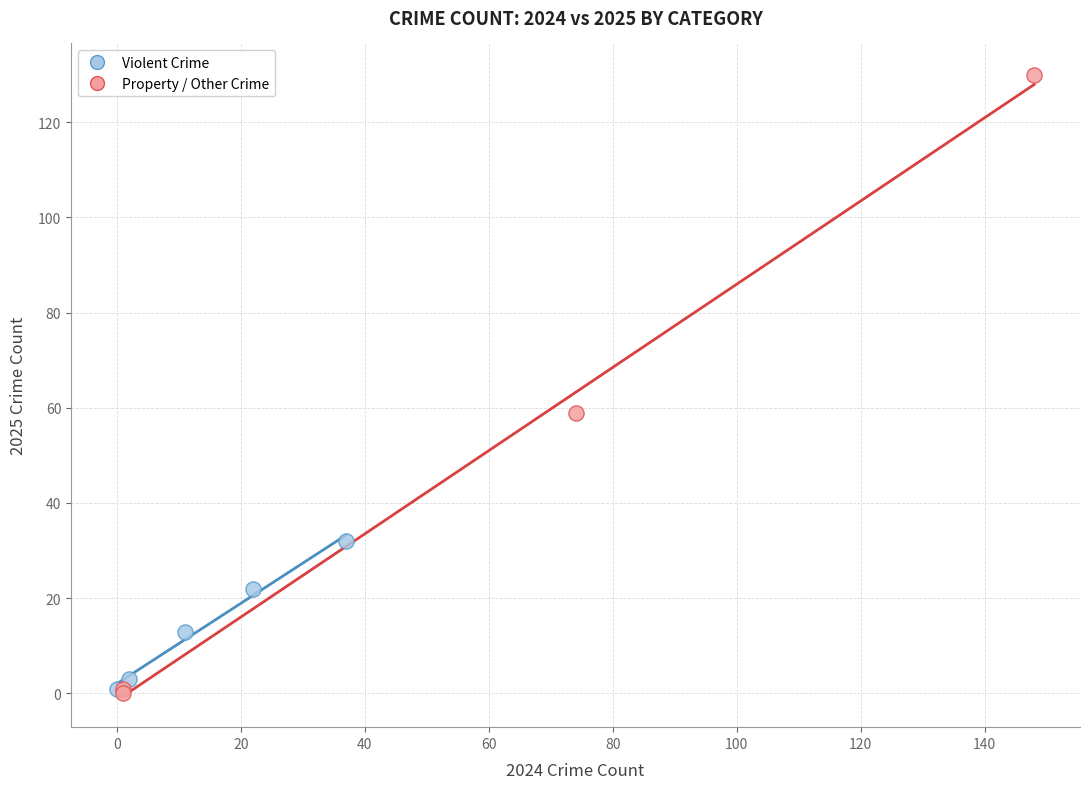

Which series has the largest Y range (max minus min)?

Property / Other Crime